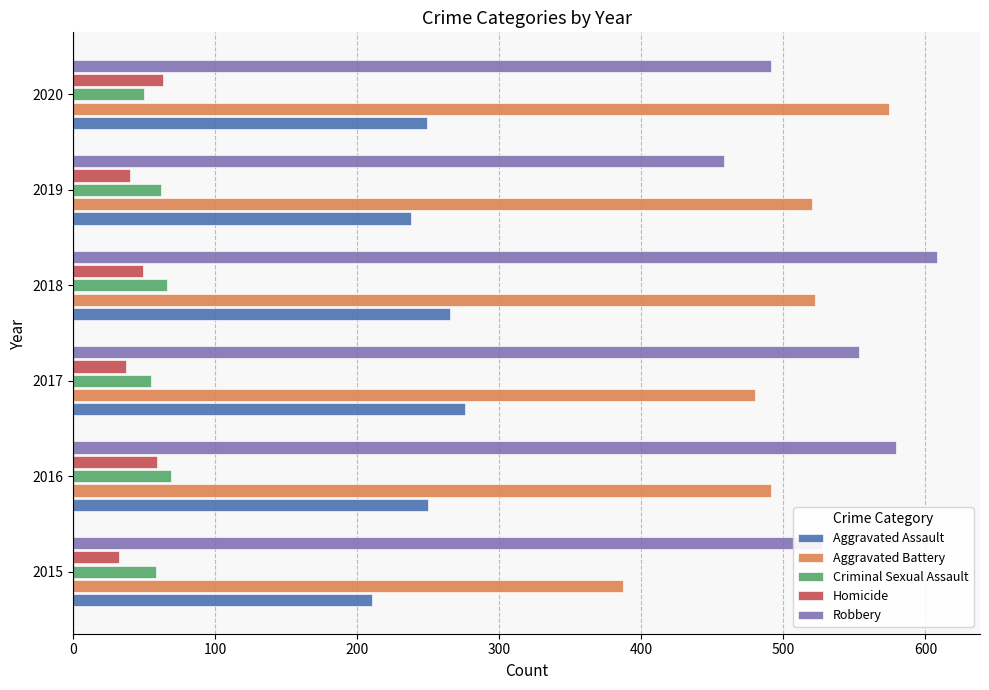

The Robbery series shows 527 at 2015. True or false?

True